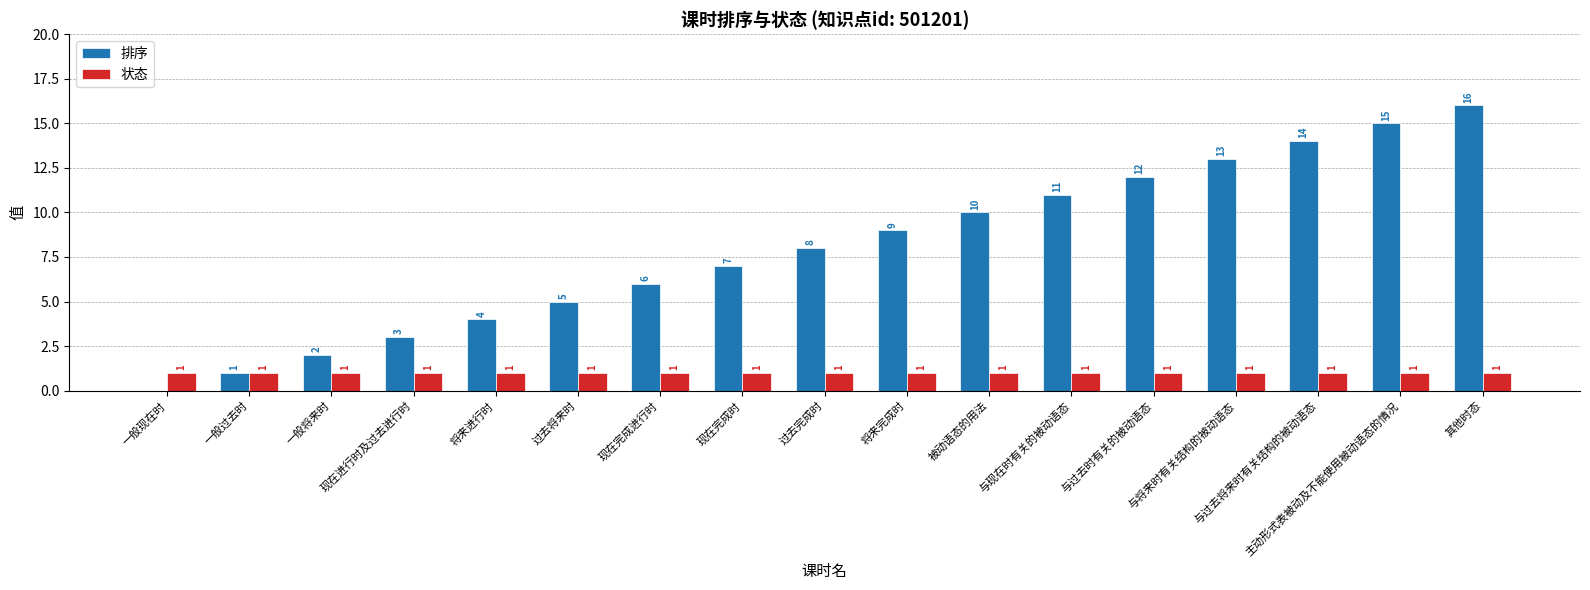

Is it true that 排序 equals 13 at 与将来时有关结构的被动语态?

True